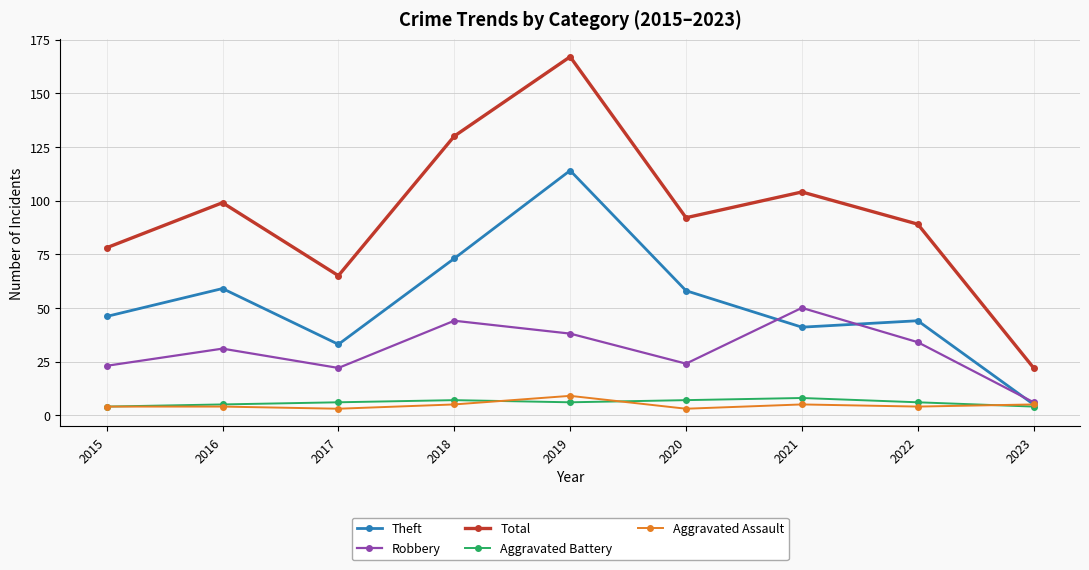

At which category is the sum across all series the highest?

2019